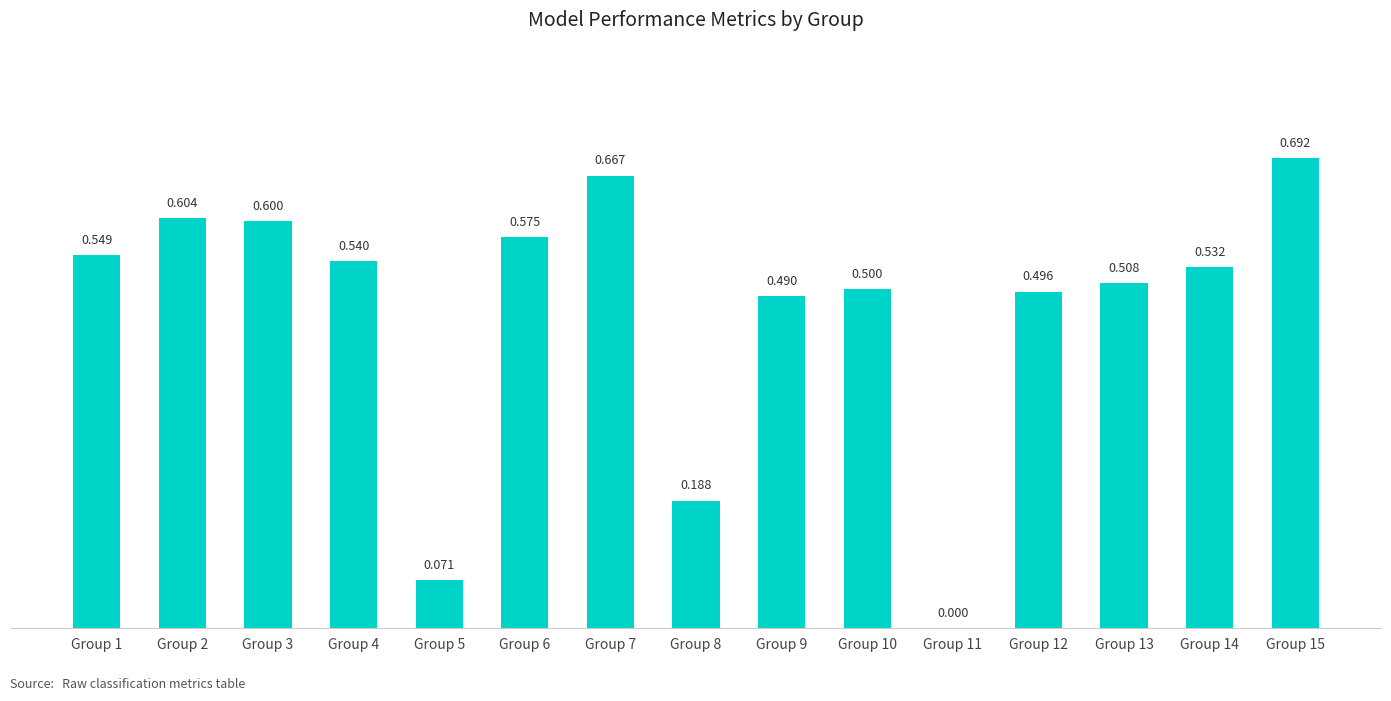

What is the change in value from Group 4 to Group 11?

-0.5